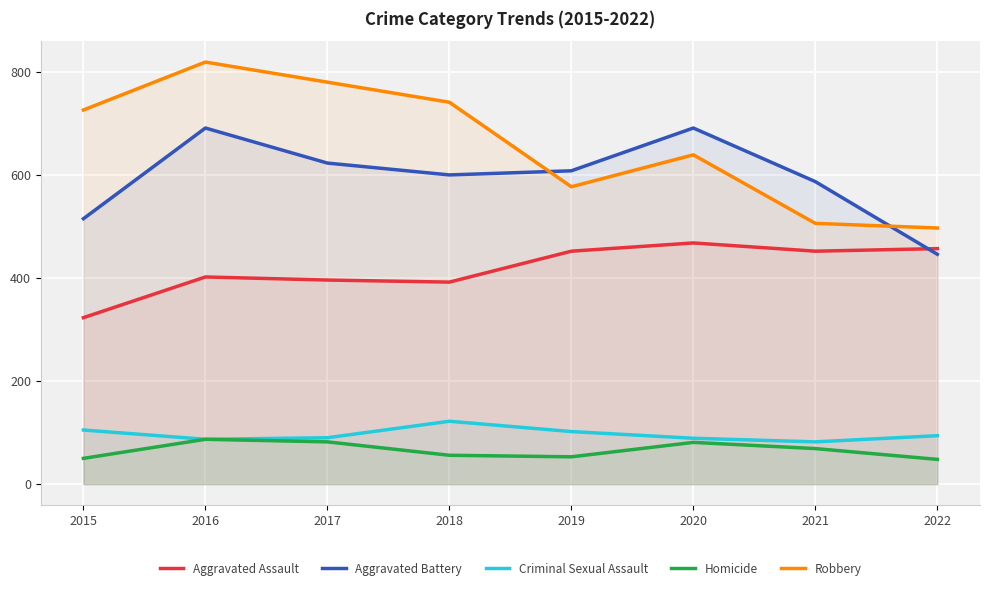

Reading left to right, what are all the values shown in this chart?

Aggravated Assault: 323	402	396	392	452	468	452	457
Aggravated Battery: 515	691	623	600	608	691	587	446
Criminal Sexual Assault: 105	87	90	122	102	89	82	94
Homicide: 50	87	82	56	53	81	69	48
Robbery: 726	819	780	741	577	639	506	497